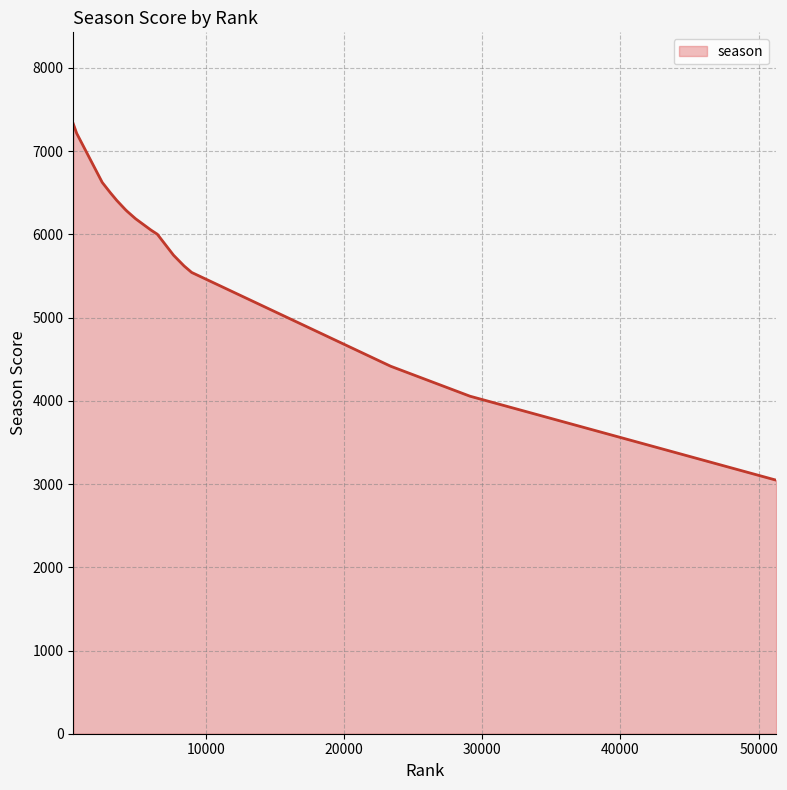

What is the difference between the maximum and minimum values?

4282